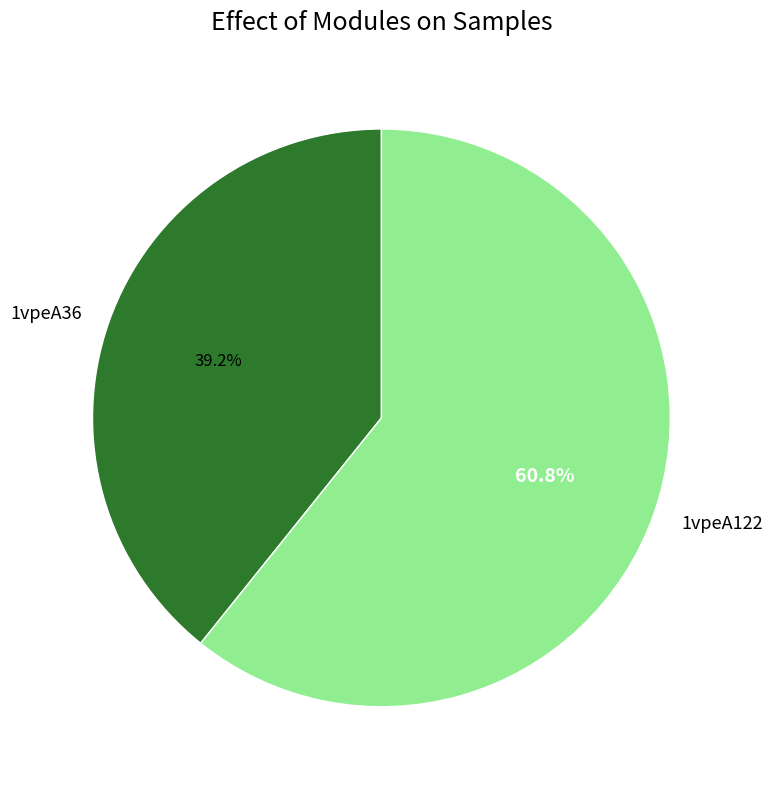

Which slice is the smallest?

1vpeA36